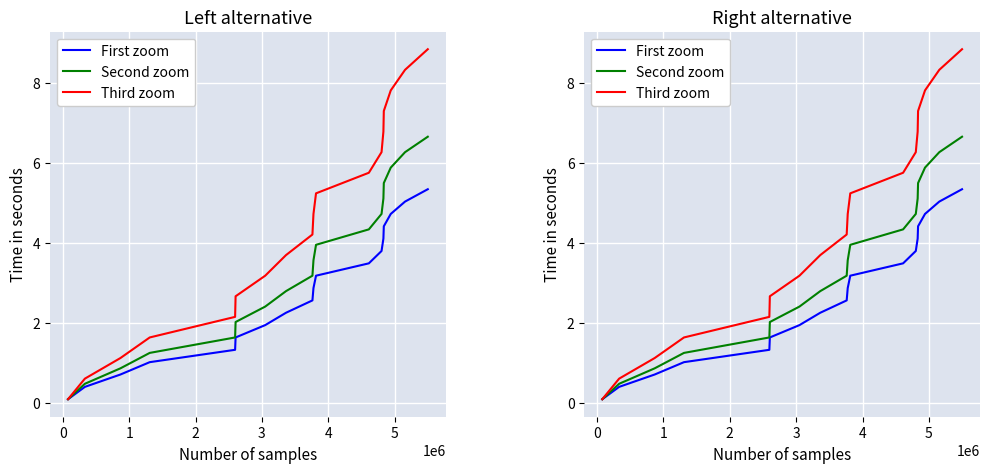

True or false: First zoom has a value of 2.2 at 14.

False